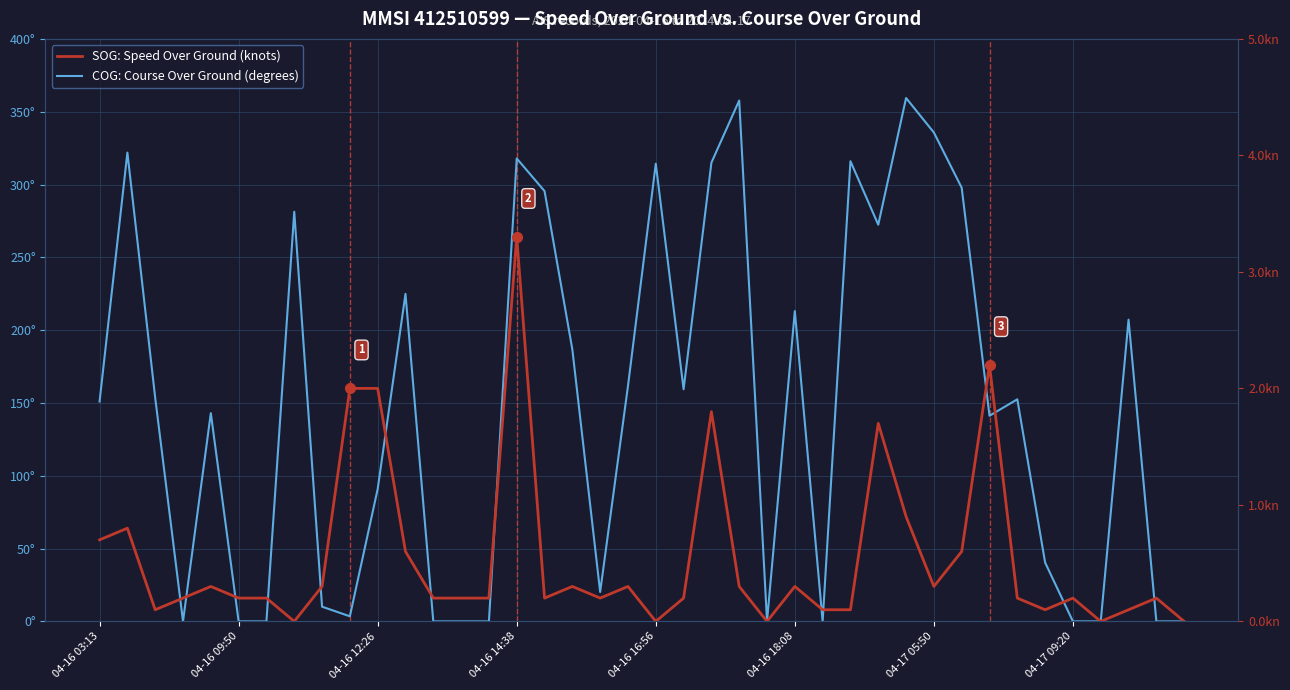

Which series changed the most between 15 and 17?

COG: Course Over Ground (degrees)